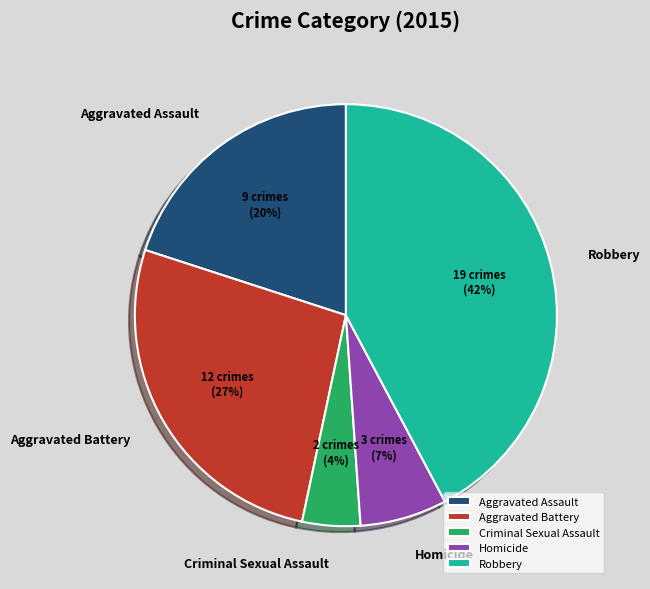

Which has a higher value, Aggravated Battery or Robbery?

Robbery